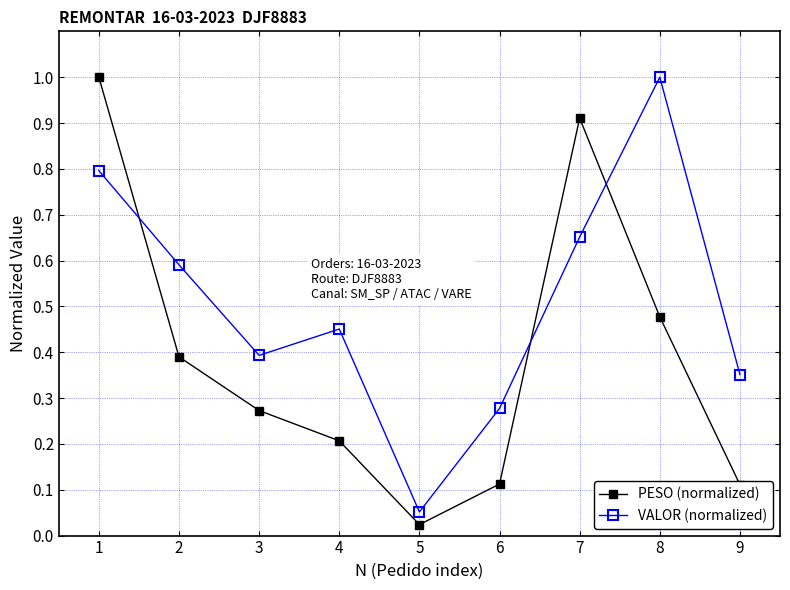

What is the value of the PESO (normalized) point at the 7th from the left?

0.9